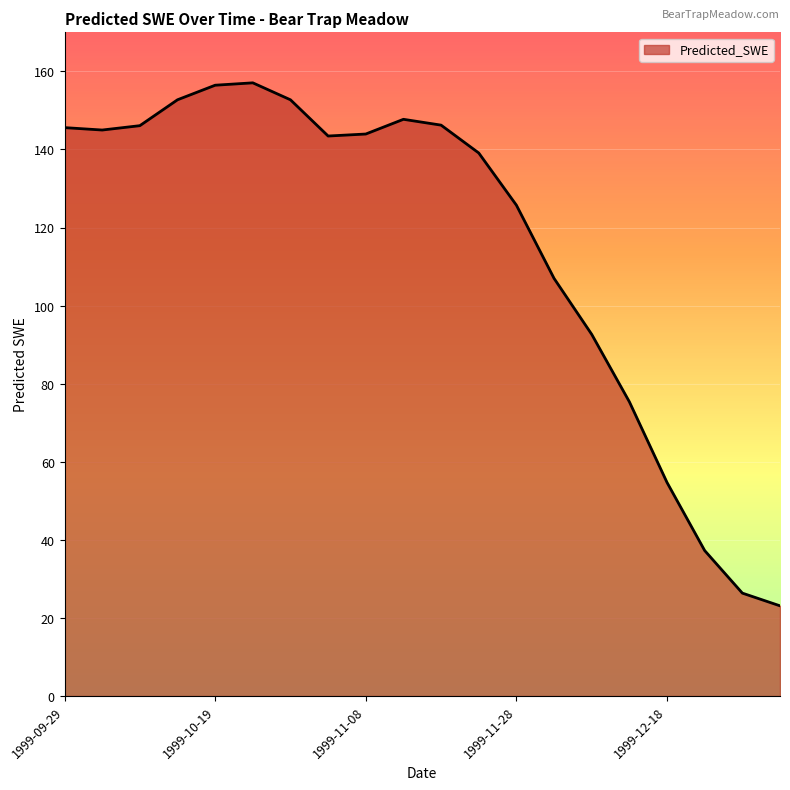

What is the maximum value shown in the chart?

157.1